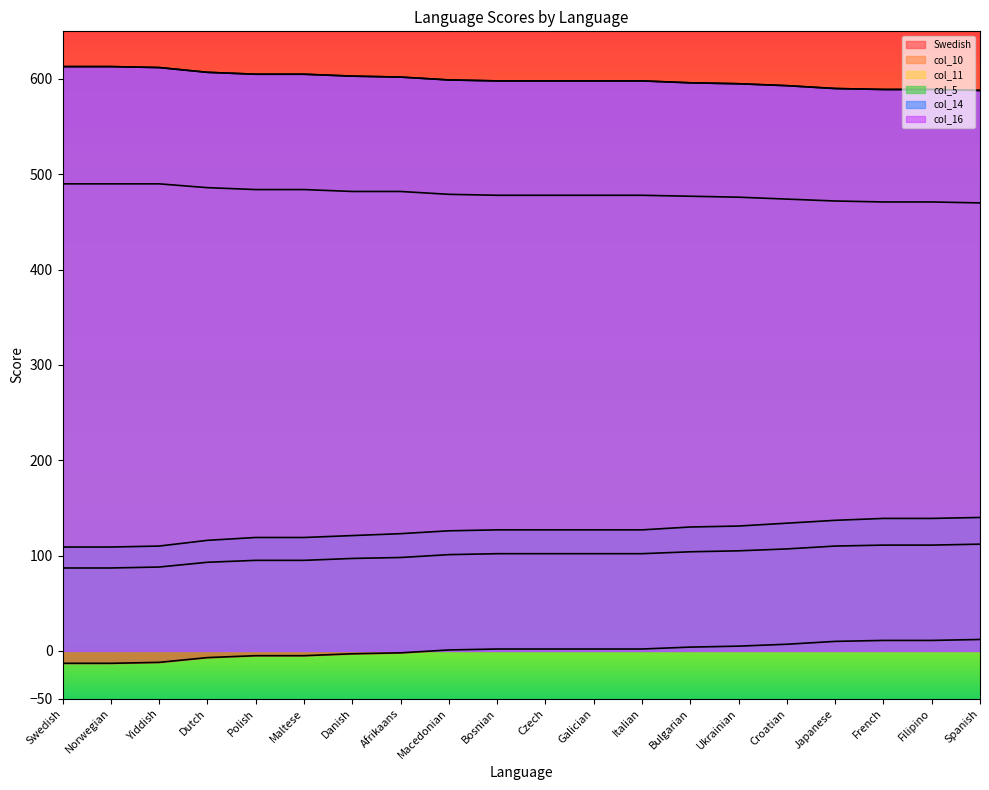

True or false: col_11 and col_16 intersect in this chart.

False